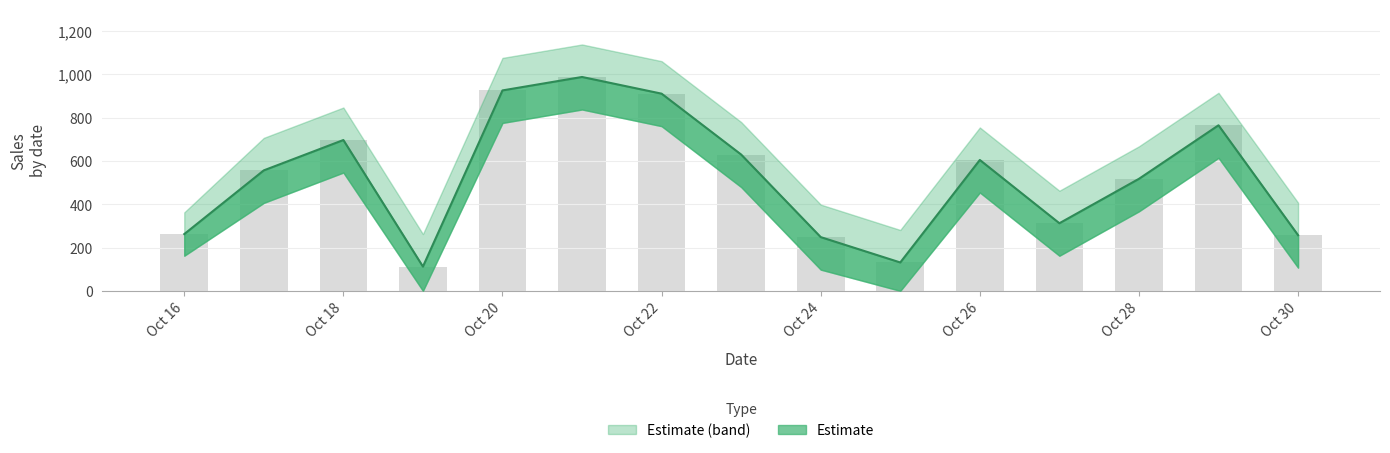

What value does the data have at Oct 22?

910